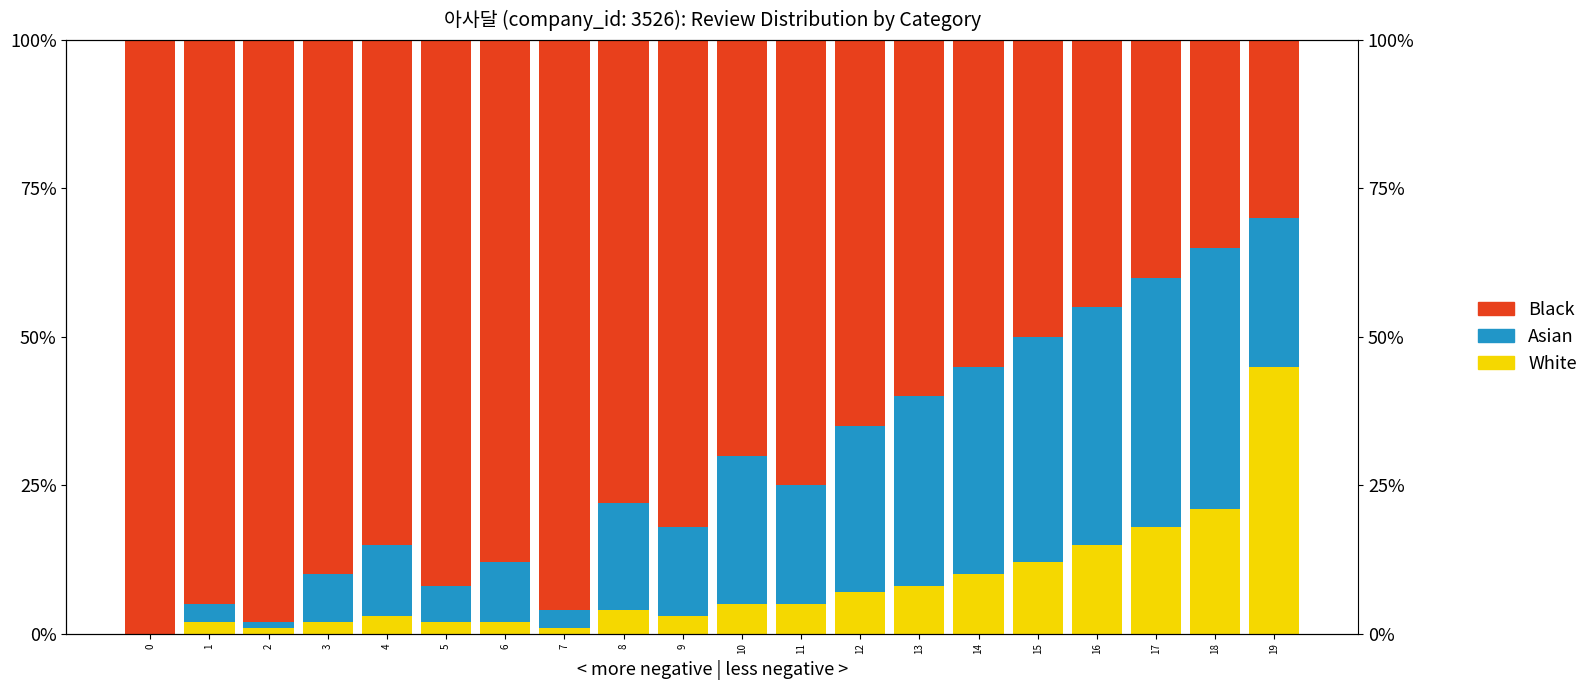

How many values in the Asian series exceed 20?

9